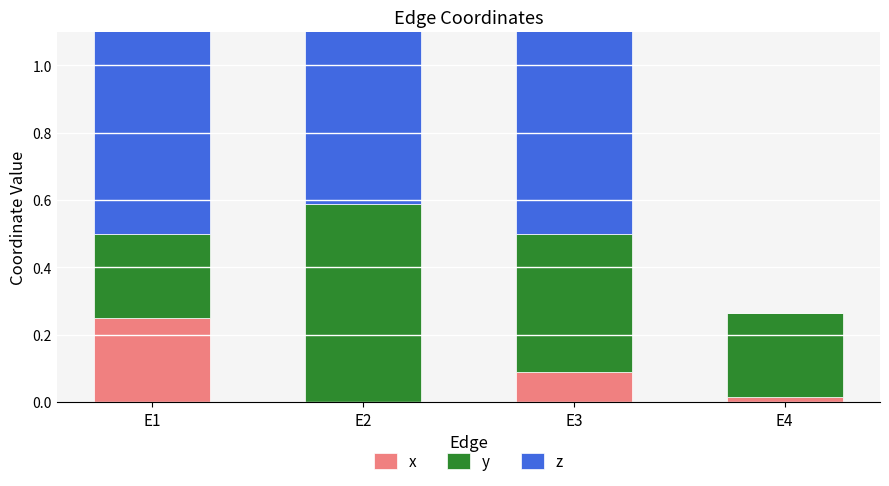

What is the total value across all series at E2?

1.5